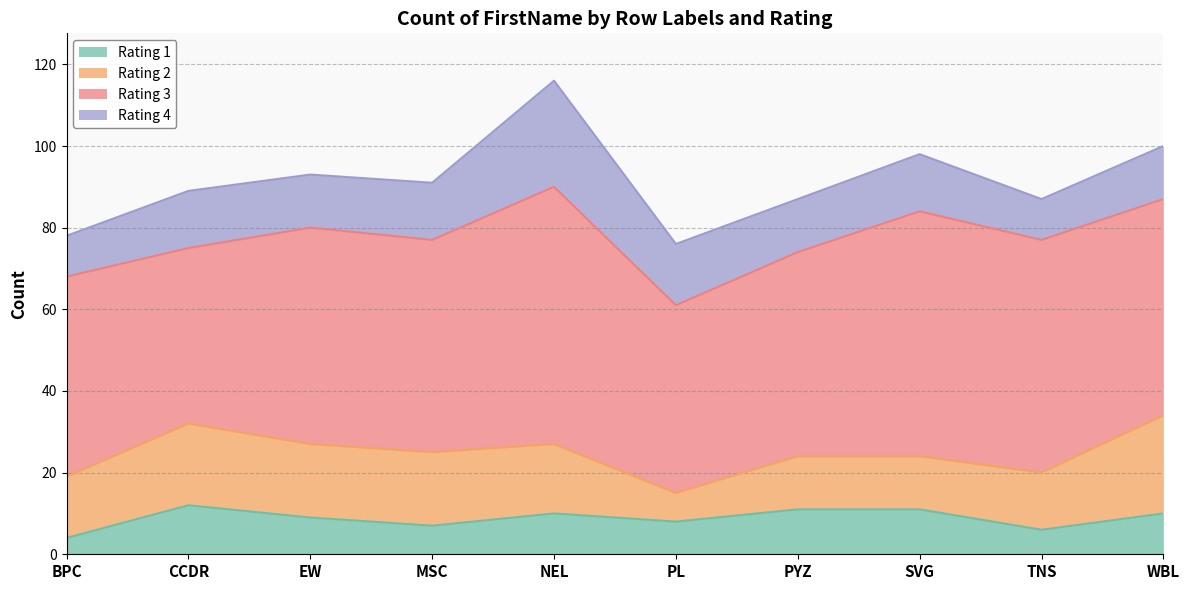

True or false: Rating 3 has a value of 102 at SVG.

False